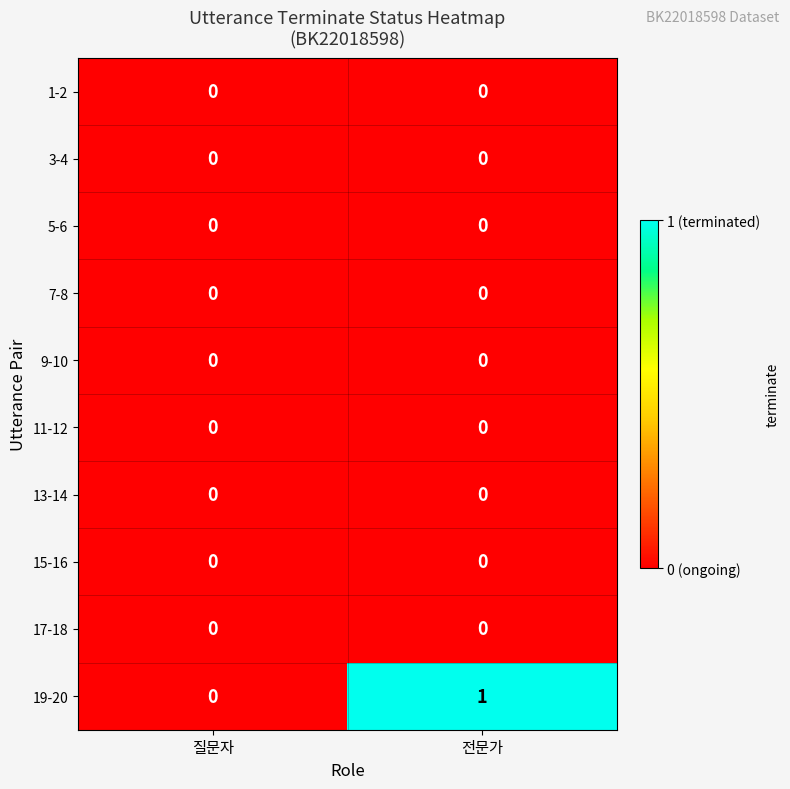

Reading left to right, list all the values displayed in this chart.

1-2: 질문자=0	전문가=0
3-4: 질문자=0	전문가=0
5-6: 질문자=0	전문가=0
7-8: 질문자=0	전문가=0
9-10: 질문자=0	전문가=0
11-12: 질문자=0	전문가=0
13-14: 질문자=0	전문가=0
15-16: 질문자=0	전문가=0
17-18: 질문자=0	전문가=0
19-20: 질문자=0	전문가=1